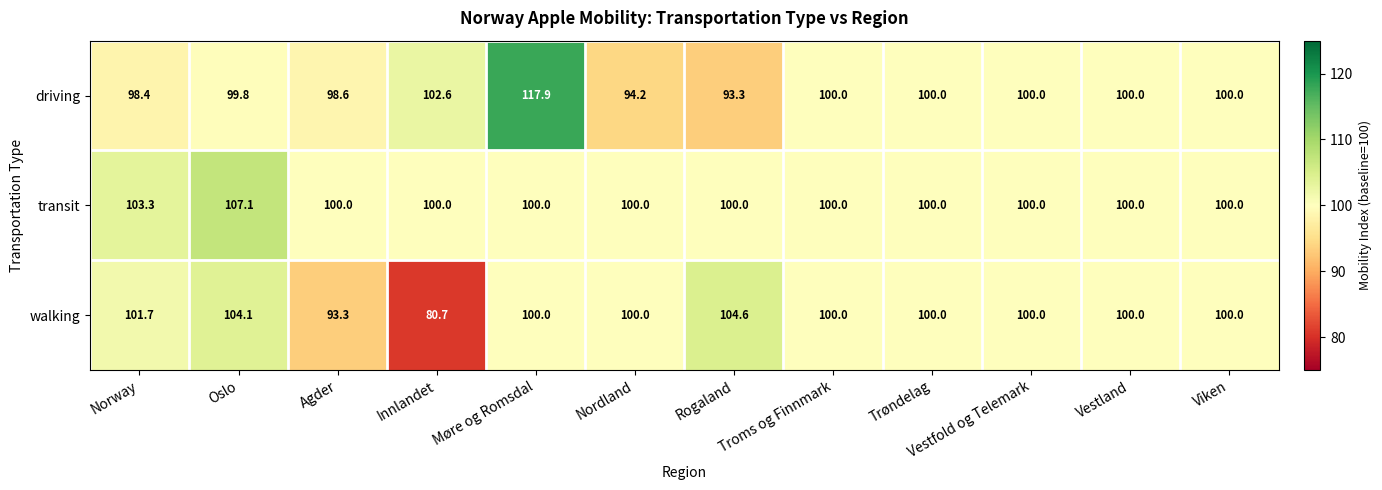

What is the difference between the highest and lowest values at Nordland?

5.8